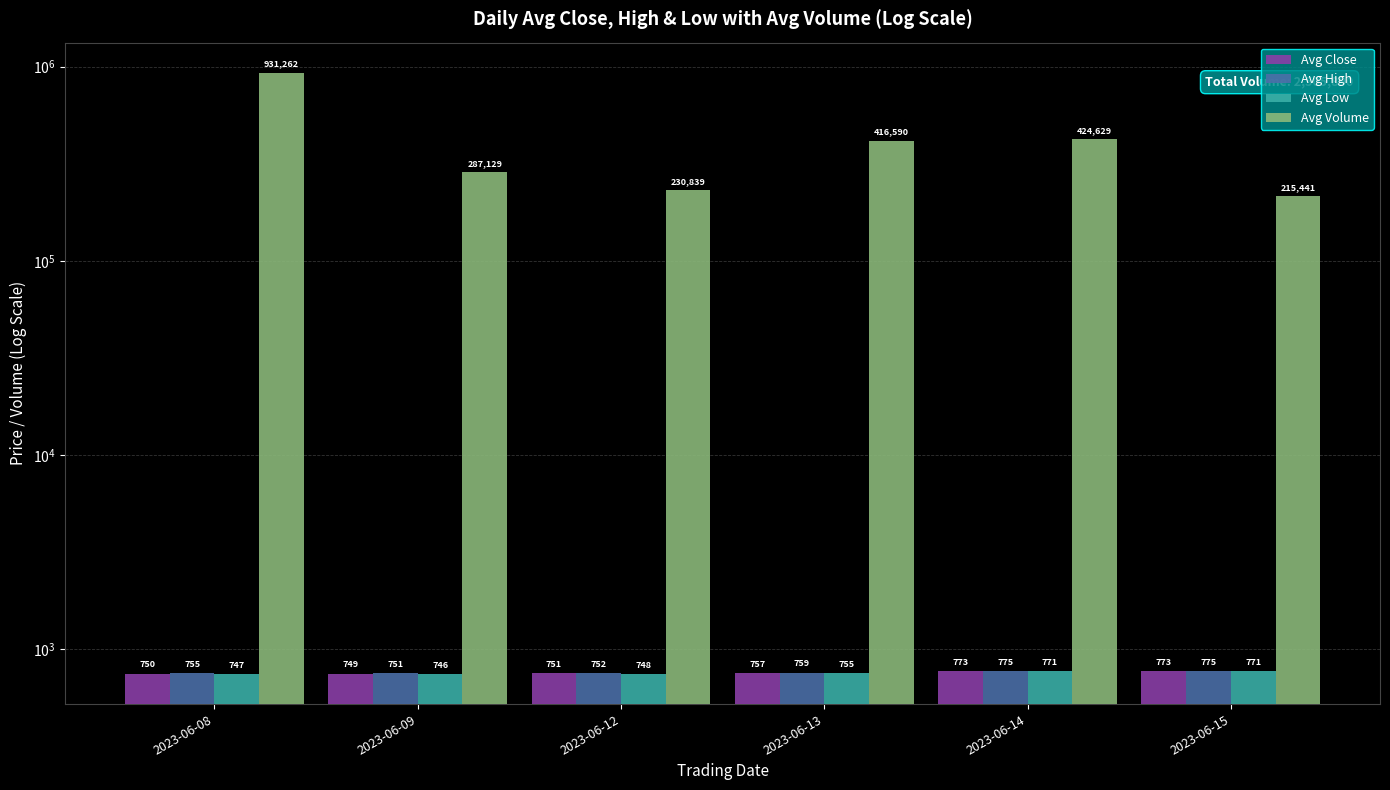

Is the value of Avg High at 2023-06-14 greater than the value of Avg Low at 2023-06-13?

Yes